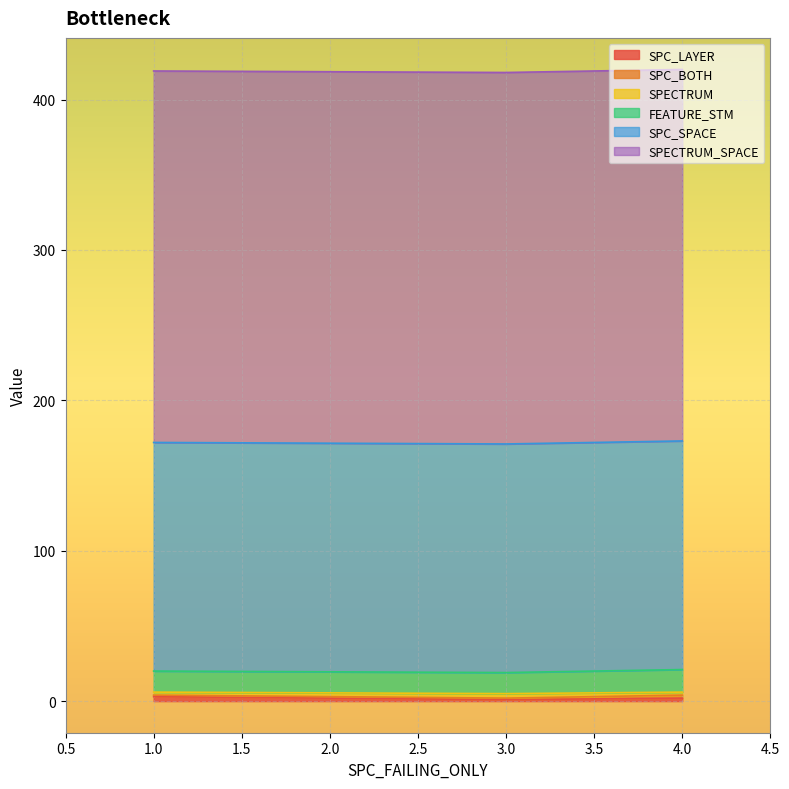

What is the sum of all SPC_SPACE values?

456